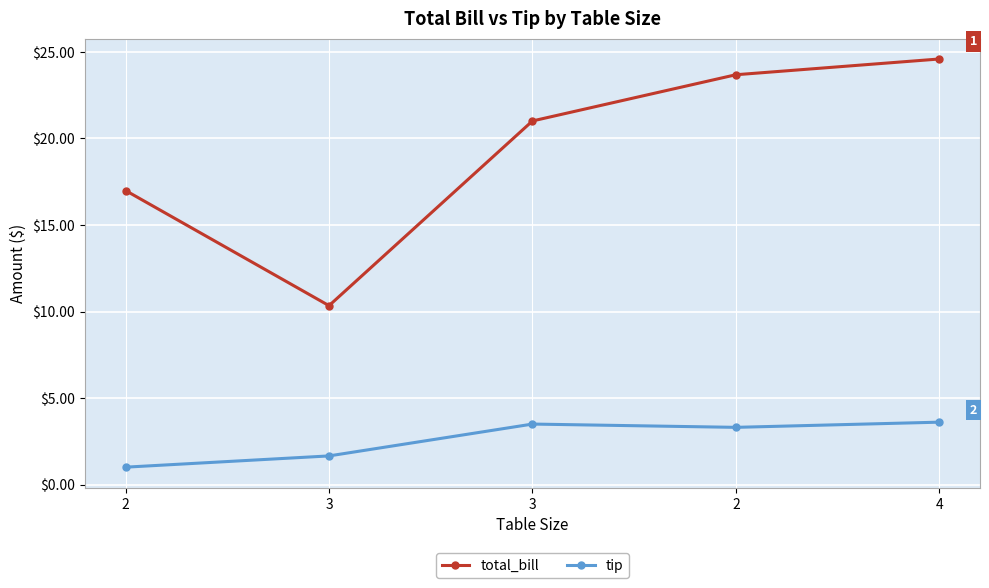

What is the maximum value for total_bill?

24.6